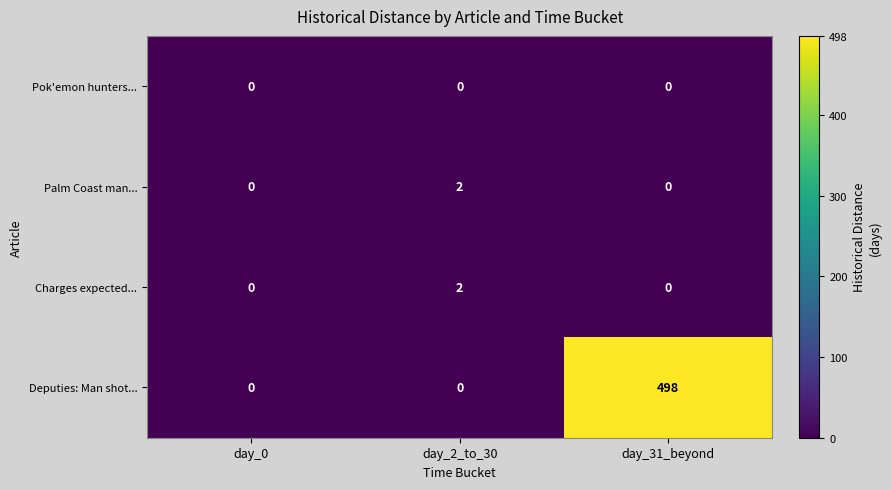

What is the difference between the highest and lowest values at day_2_to_30?

2